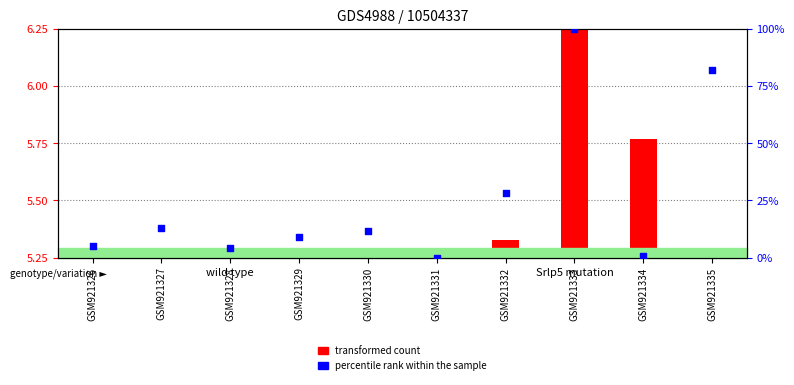

At which category is the sum across all series the highest?

GSM921333